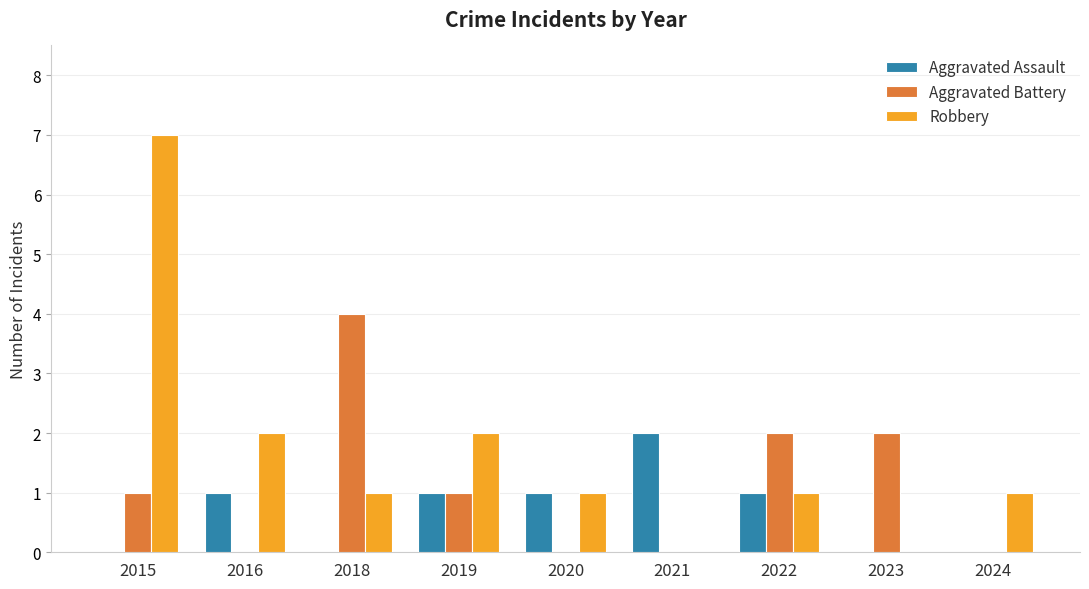

Between 2015 and 2018, which series saw the biggest shift?

Robbery